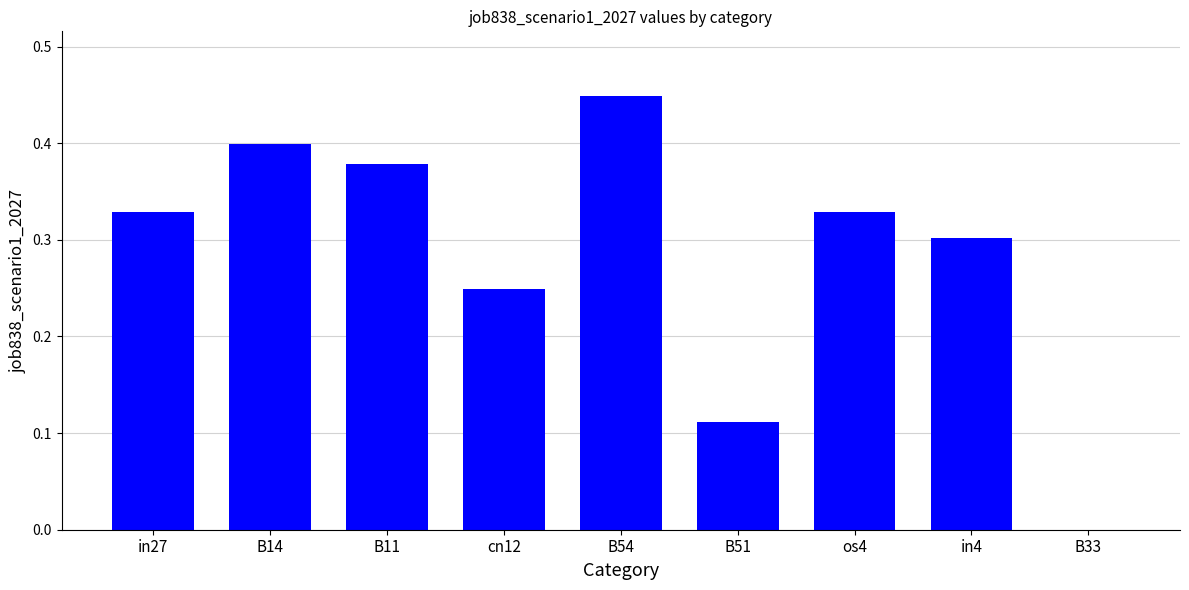

What is the sum of all values?

2.5